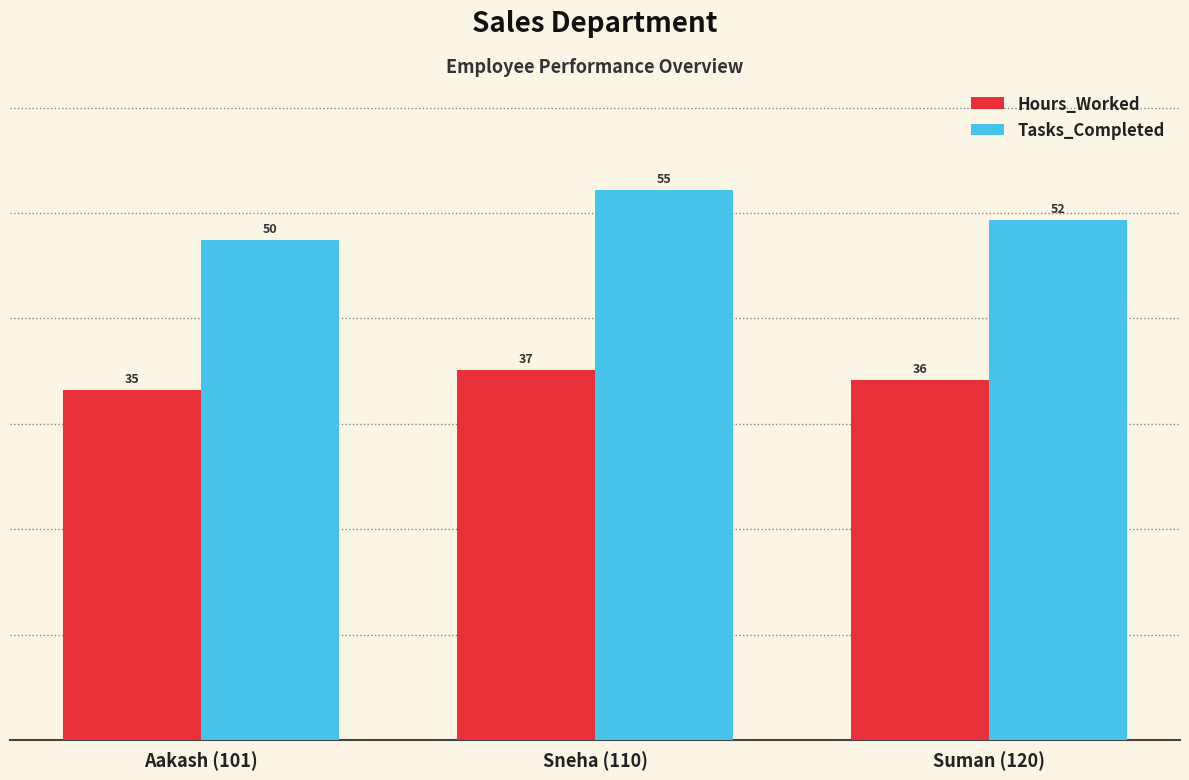

What is the average value of the Hours_Worked series?

36